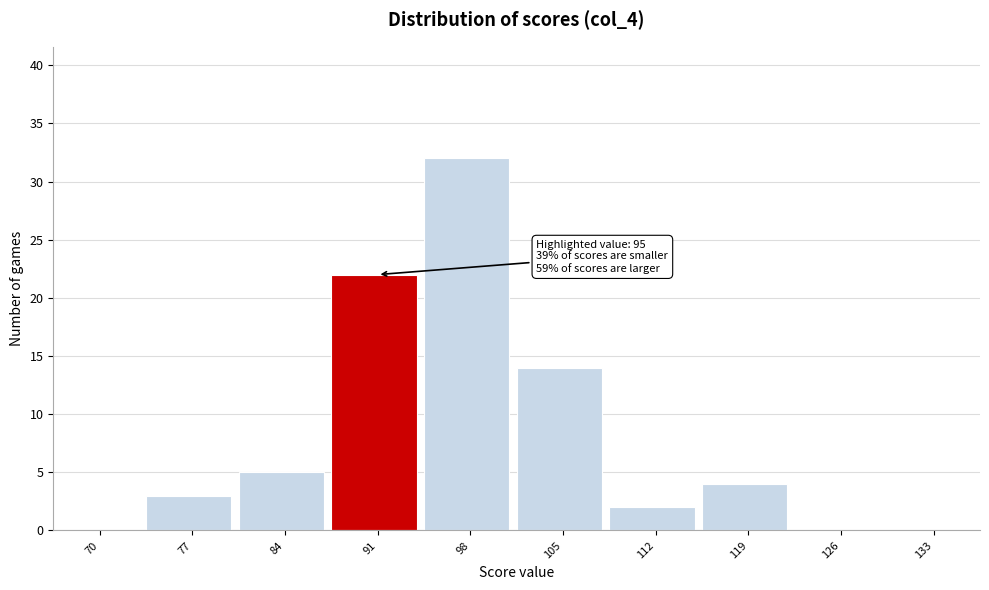

Reading left to right, transcribe all the data shown in this chart.

70=0	77=3	84=5	91=22	98=32	105=14	112=2	119=4	126=0	133=0